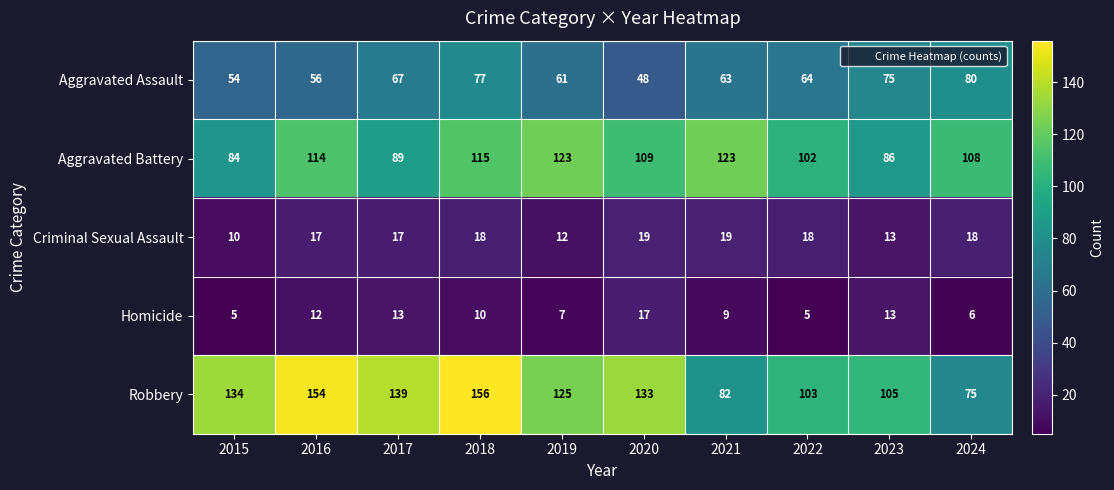

Read the Homicide value at 2016.

12